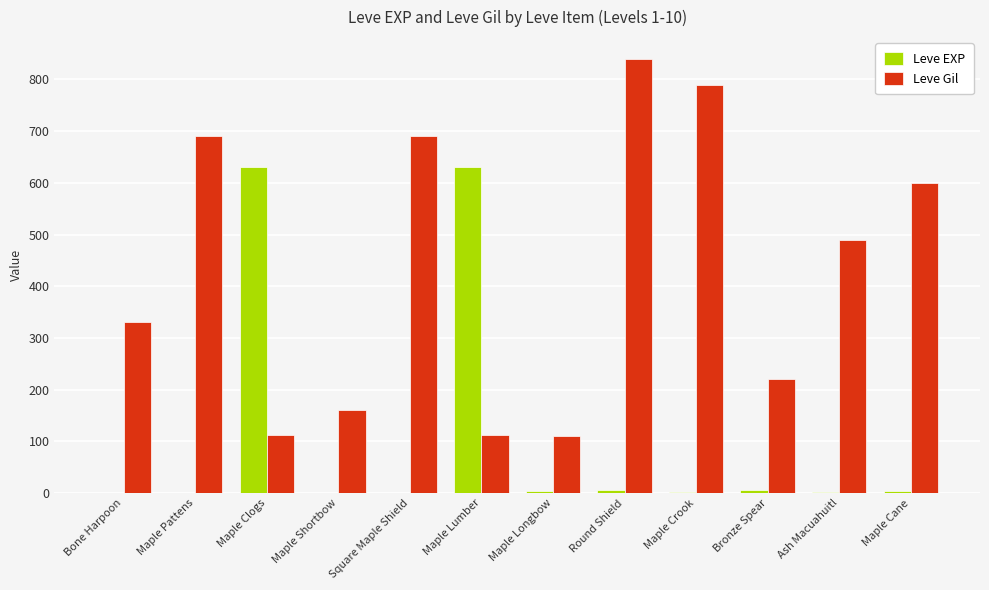

What is the average value of the Leve Gil series?

429